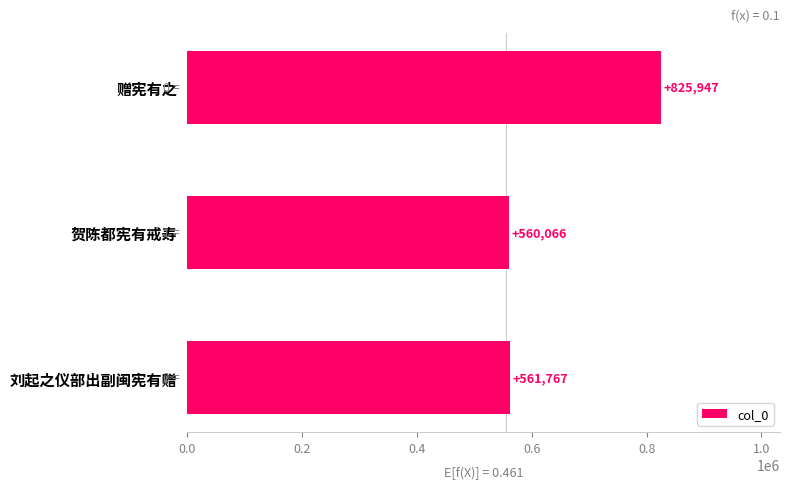

List the labels in order of value, largest first.

赠宪有之, 刘起之仪部出副闽宪有赠, 贺陈都宪有戒寿